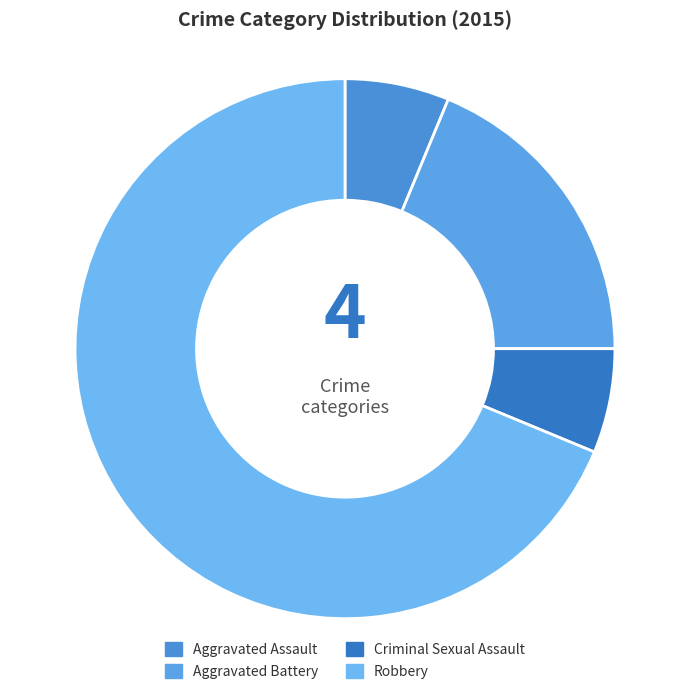

Which category has the smallest portion of the pie?

Aggravated Assault